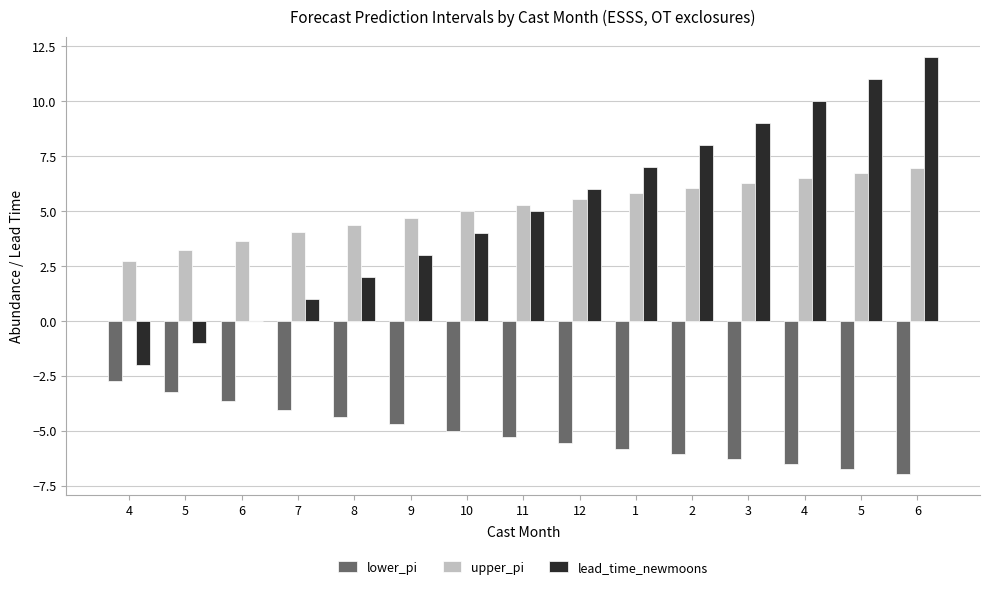

What is the smallest value displayed?

-7.0